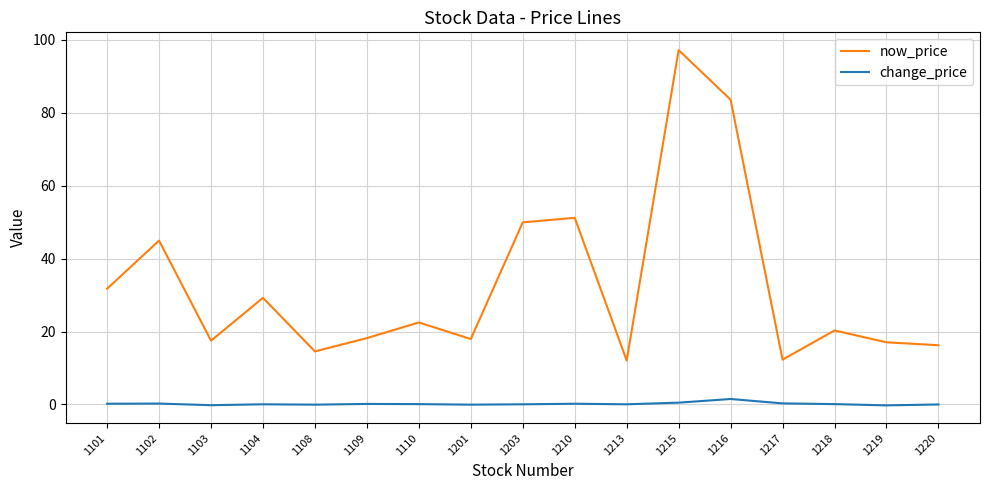

Is this an area chart (filled region under the line)?

No